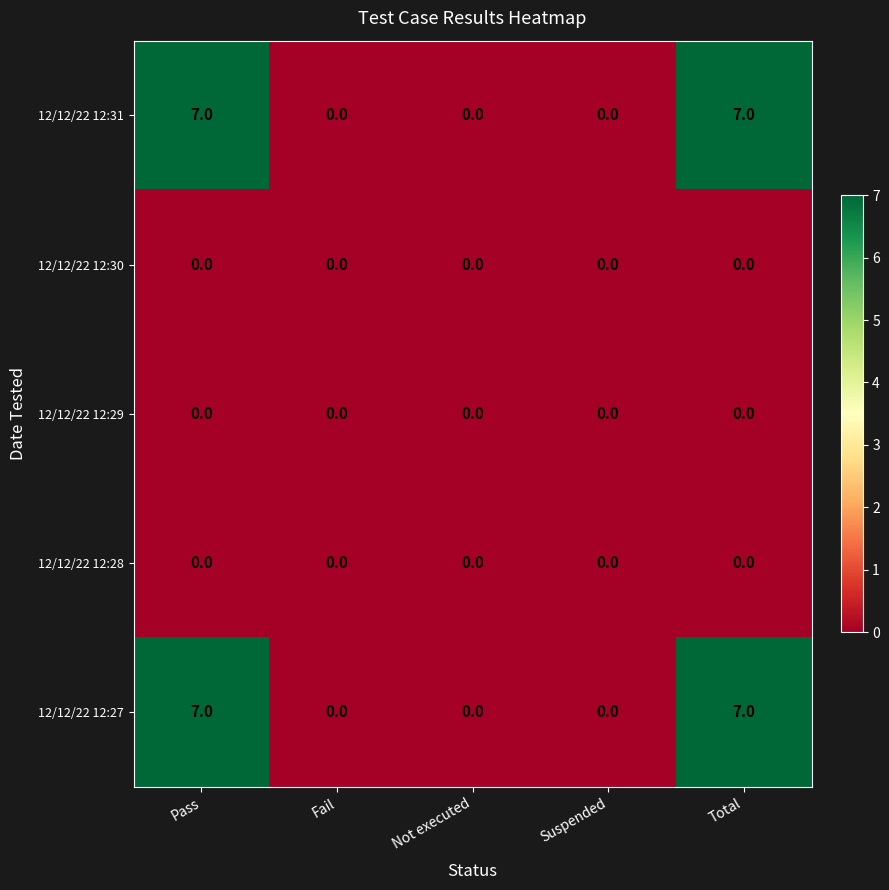

True or false: 12/12/22 12:31 has a value of 11 at Total.

False